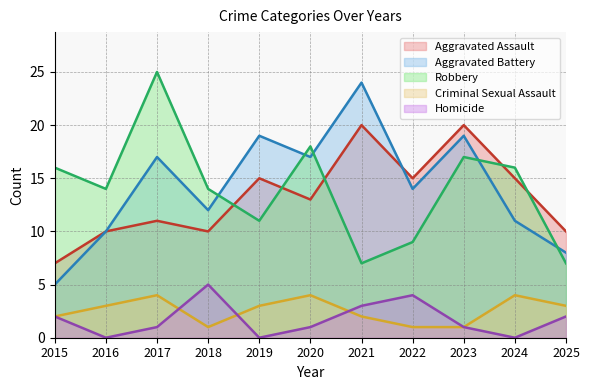

Where does the Aggravated Assault series first go above 13?

2019